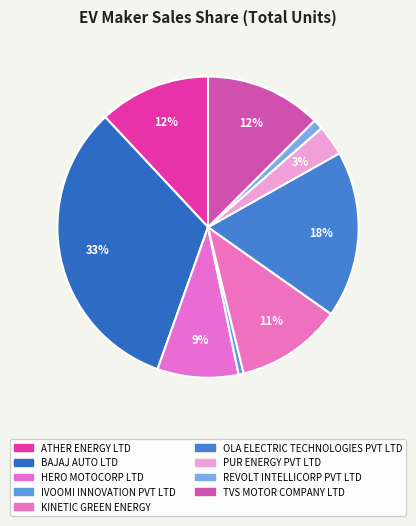

How many segments does this pie chart have?

9